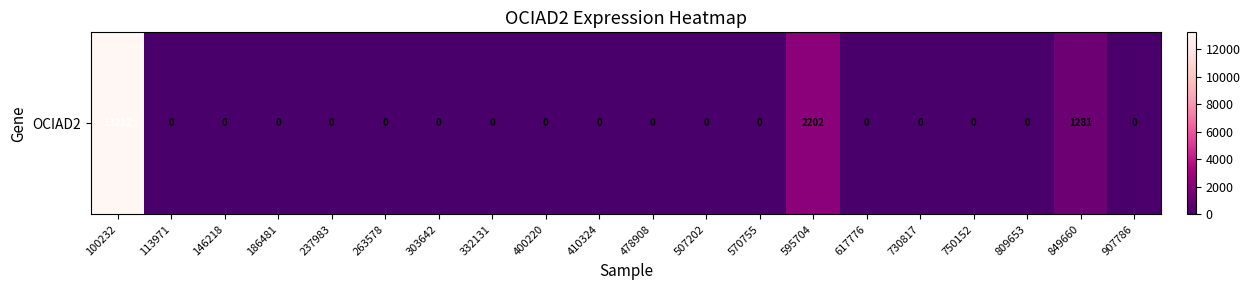

Reading right to left, extract all data points from this chart.

0	1281	0	0	0	0	2202	0	0	0	0	0	0	0	0	0	0	0	0	13212